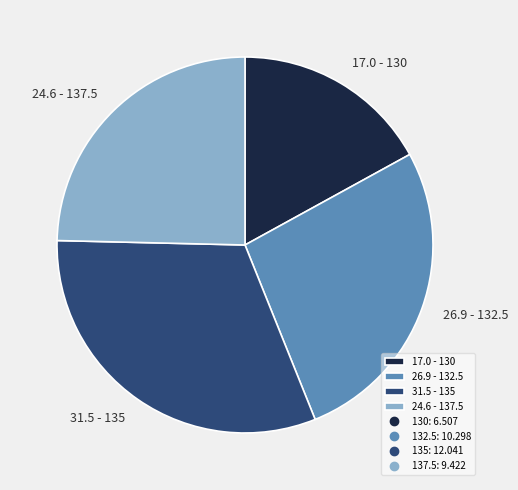

Which slice is the smallest?

17.0 - 130